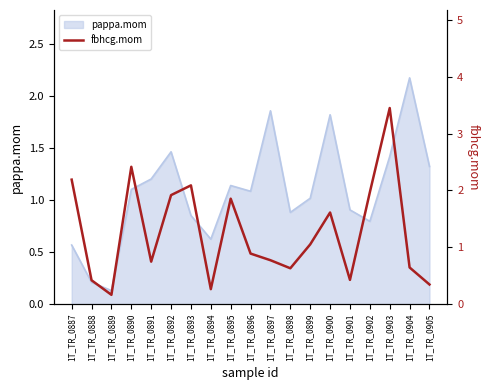

The value of pappa.mom at 1T_TR_0890 is 0.6. True or false?

False